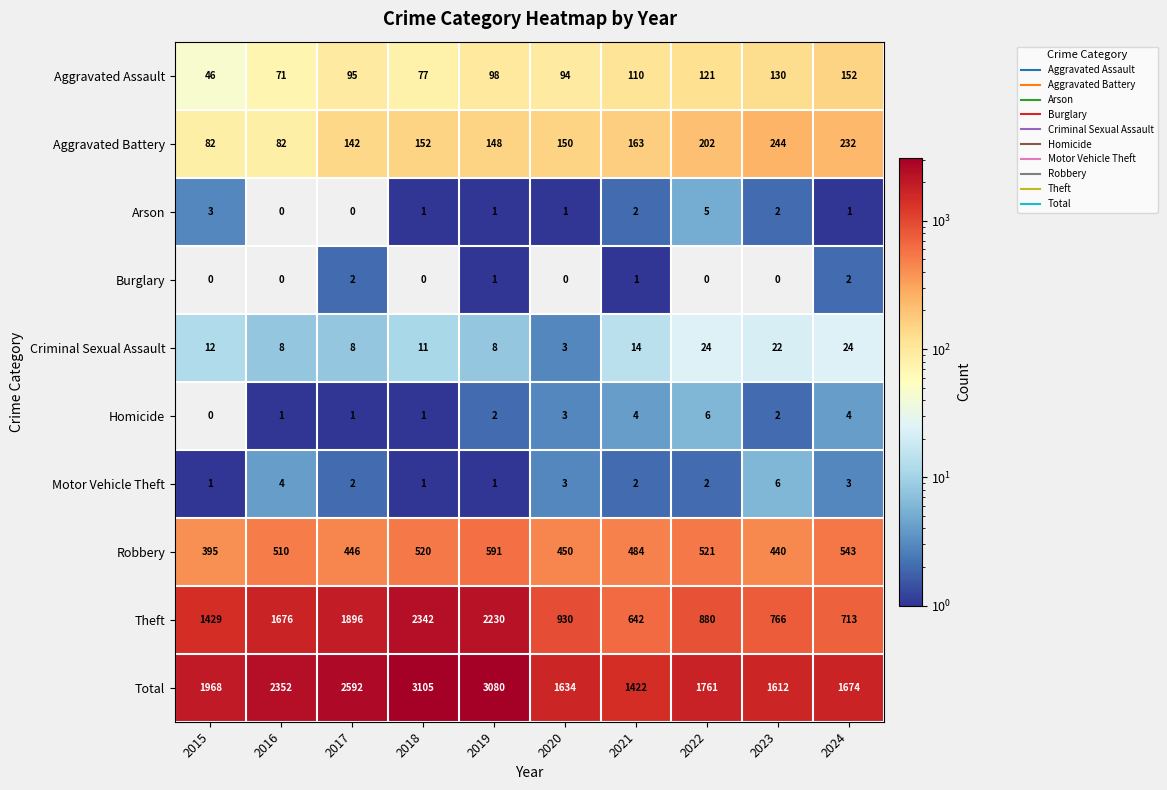

Which series has the widest spread of values?

Theft